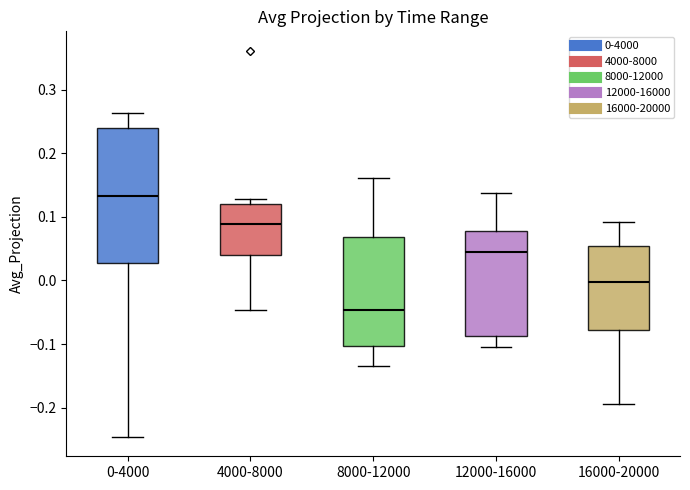

Comparing the boxes themselves (not the whiskers), which one is the tallest?

0-4000